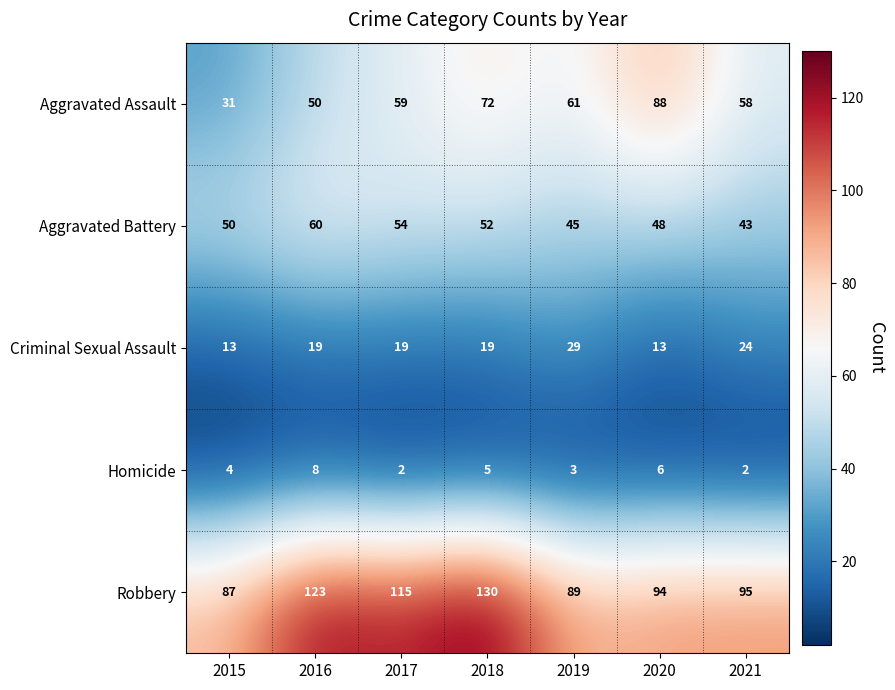

The value of Robbery at 2016 is 123. True or false?

True